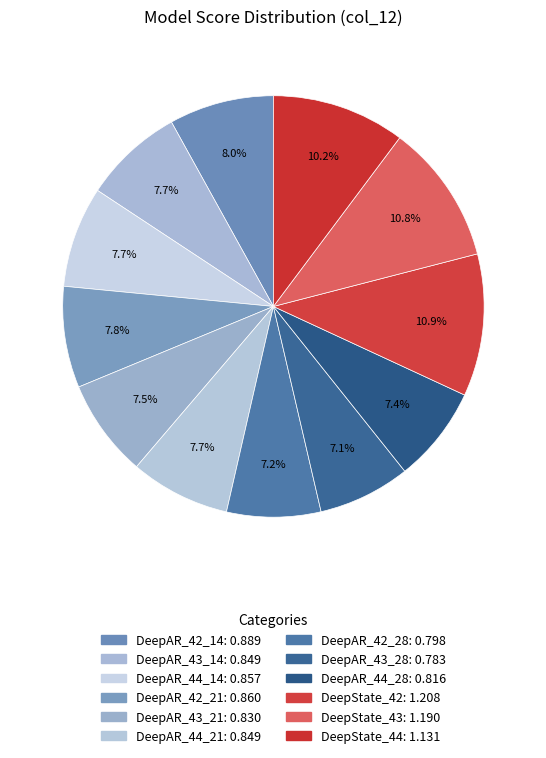

Does any single category account for the majority?

No